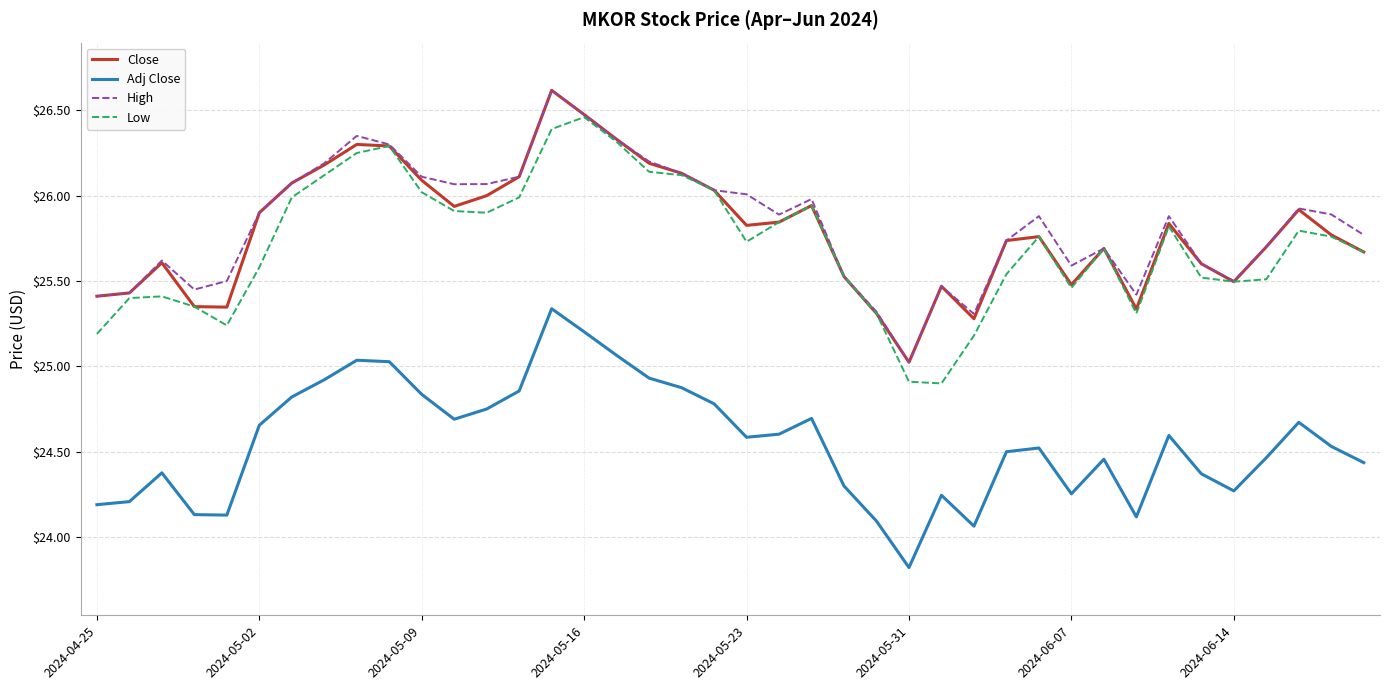

True or false: Adj Close and Close cross at least once.

False